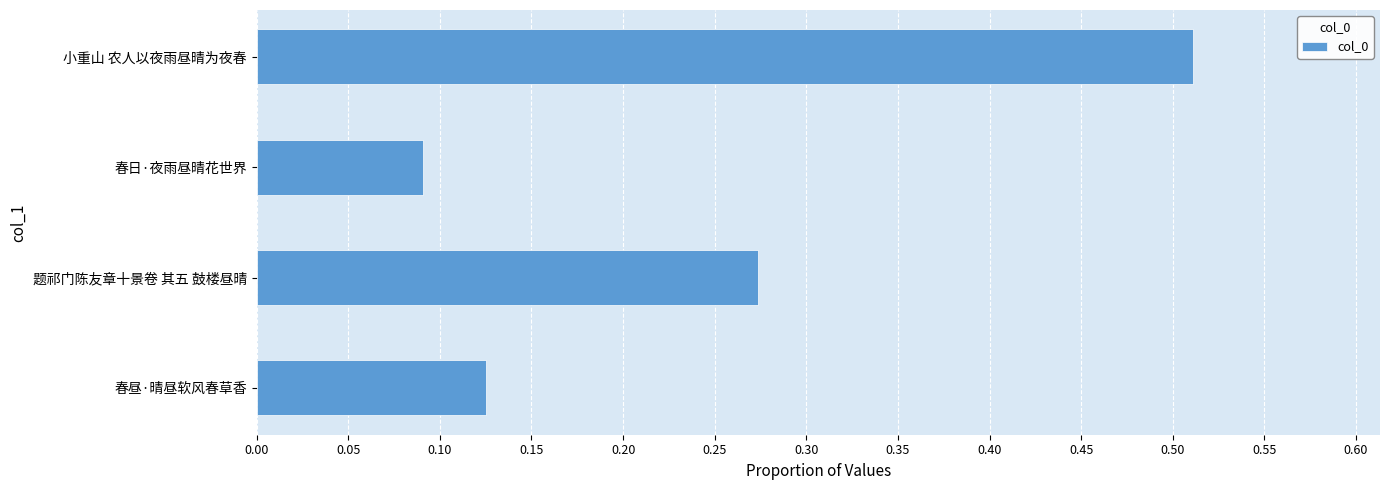

Are the bars horizontal?

Yes